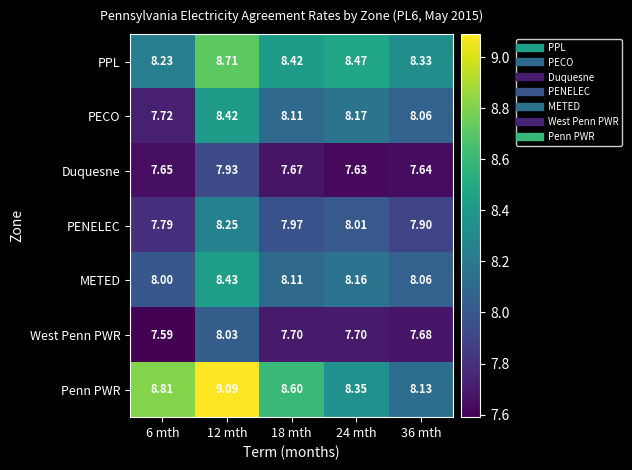

Which series changed the most between 6 mth and 12 mth?

PECO